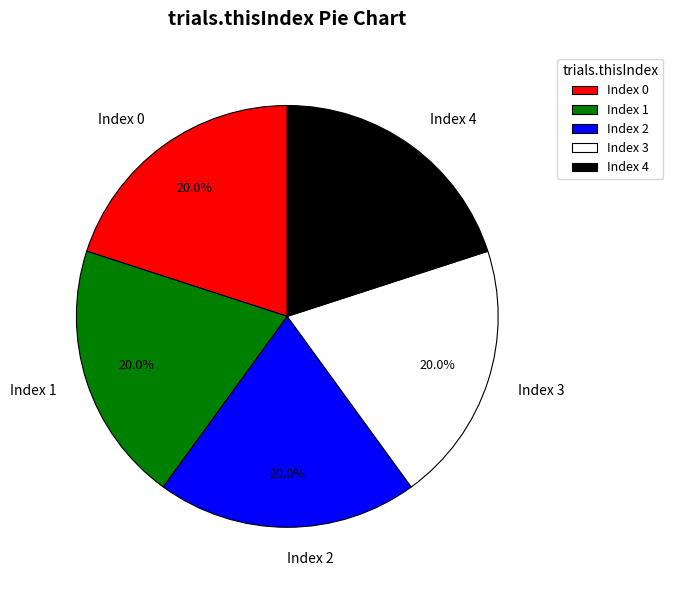

Approximately how many times larger is the value at Index 4 compared to Index 2?

1.0